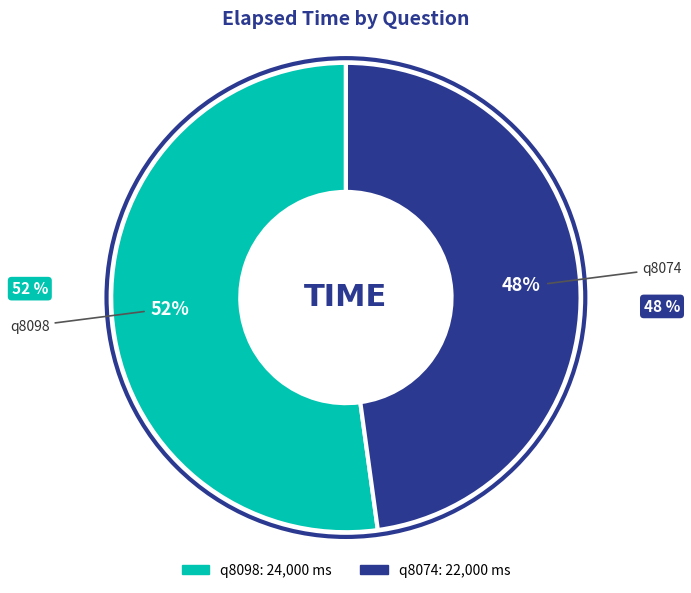

How many slices are in this pie chart?

2